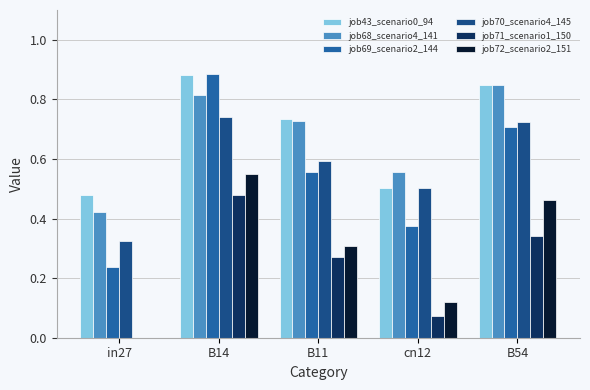

Reading right to left, what are all the values shown in this chart?

job43_scenario0_94: B54=0.8	cn12=0.5	B11=0.7	B14=0.9	in27=0.5
job68_scenario4_141: B54=0.8	cn12=0.6	B11=0.7	B14=0.8	in27=0.4
job69_scenario2_144: B54=0.7	cn12=0.4	B11=0.6	B14=0.9	in27=0.2
job70_scenario4_145: B54=0.7	cn12=0.5	B11=0.6	B14=0.7	in27=0.3
job71_scenario1_150: B54=0.3	cn12=0.1	B11=0.3	B14=0.5	in27=0.0
job72_scenario2_151: B54=0.5	cn12=0.1	B11=0.3	B14=0.5	in27=0.0